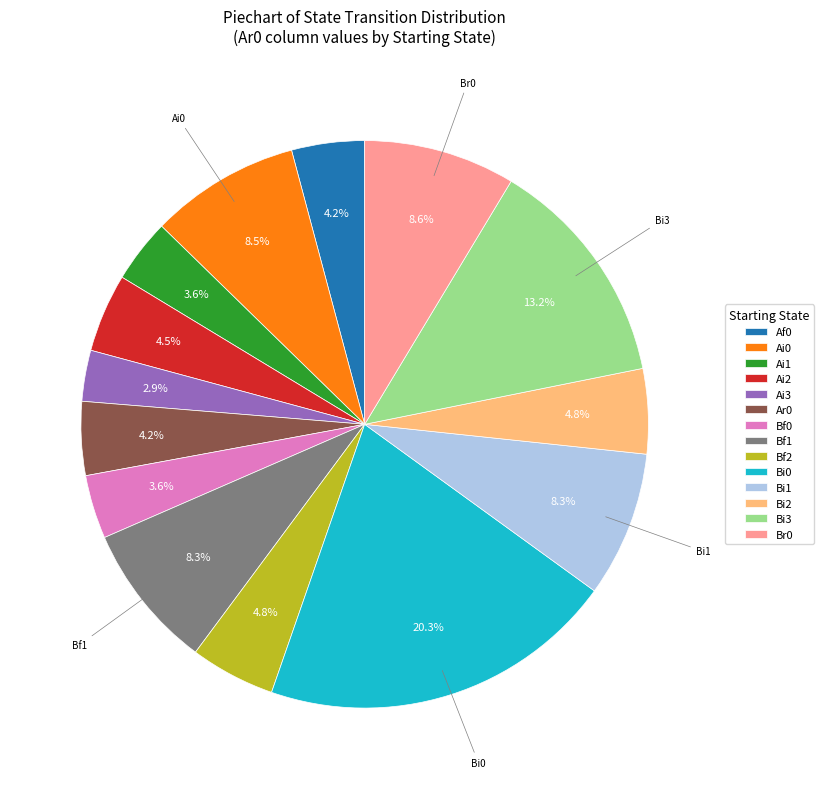

What percentage is the Af0 slice, to the nearest percent?

4%